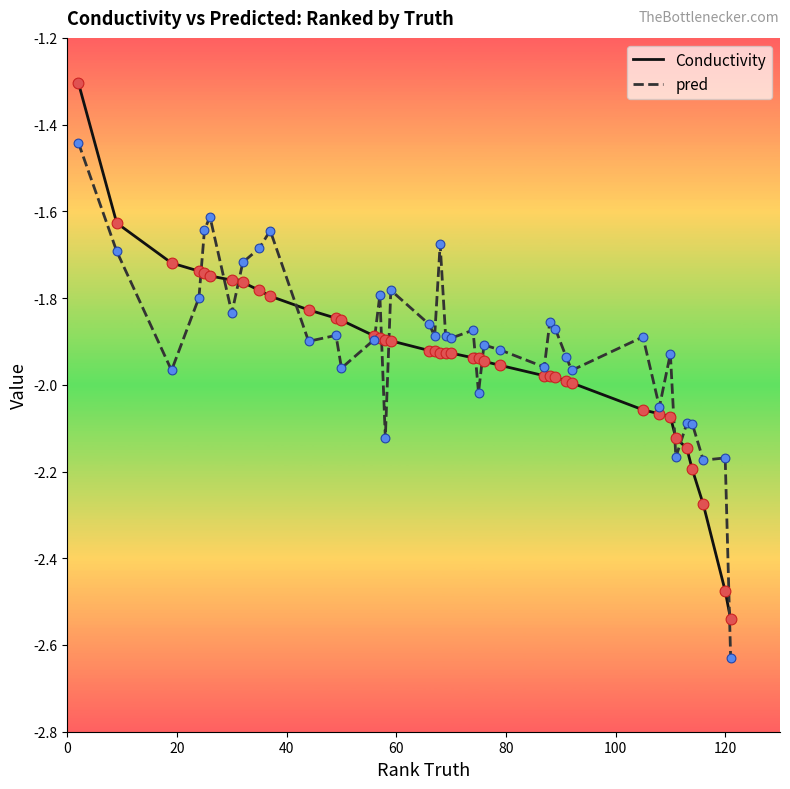

Rank the series by their maximum value, from highest to lowest.

Conductivity, pred